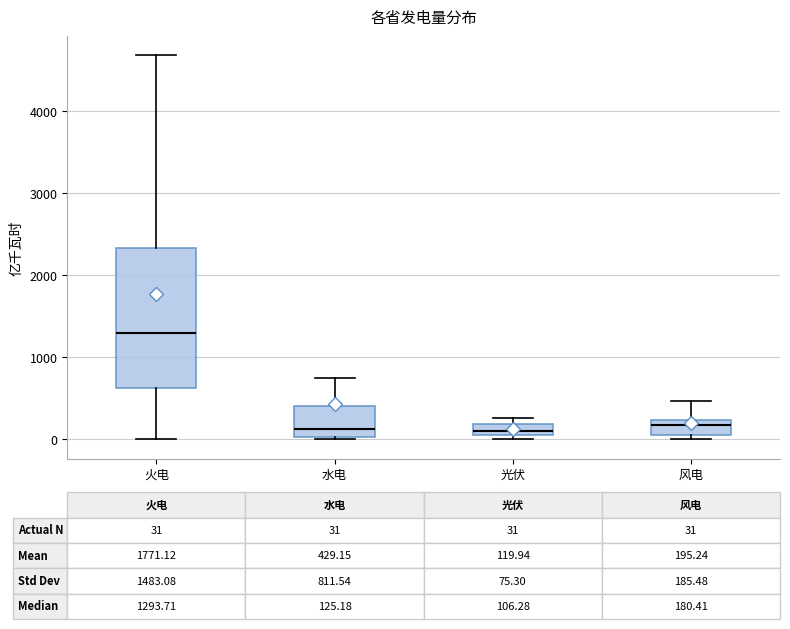

Comparing the boxes themselves (not the whiskers), which one is the tallest?

火电